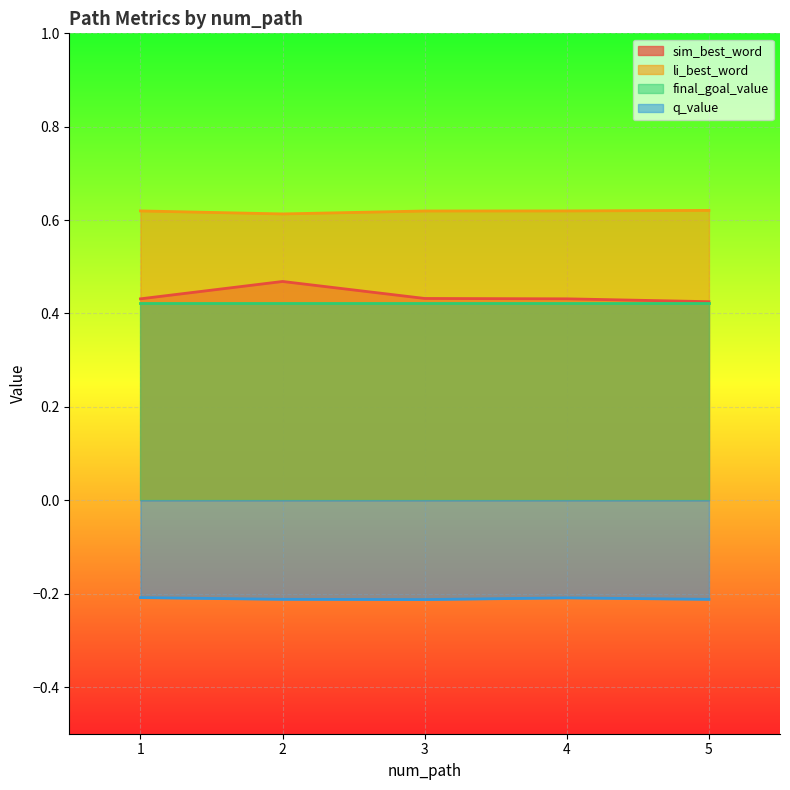

The li_best_word series shows 0.6 at 3. True or false?

True